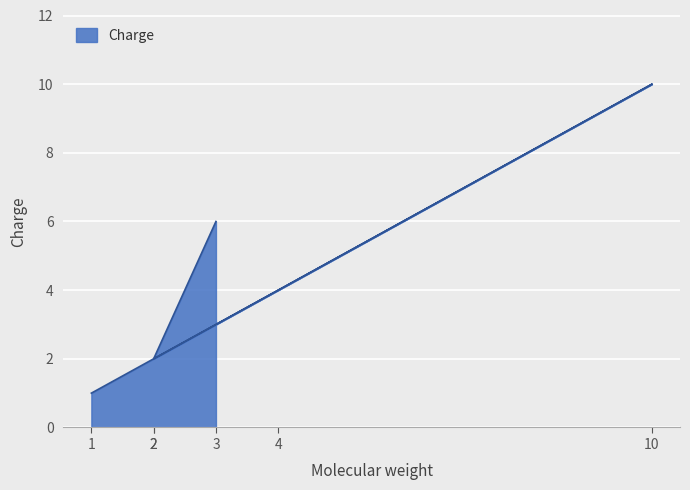

The chart shows a value of 6 at 4. True or false?

False